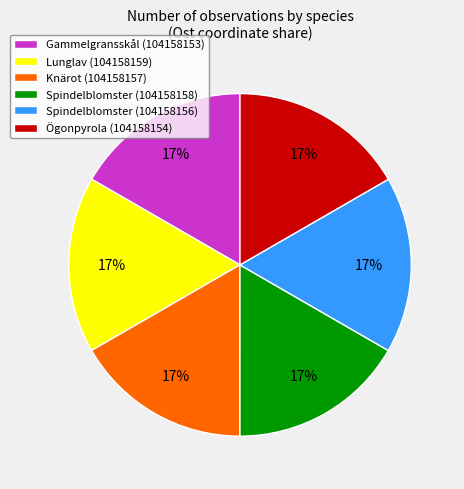

To the nearest percent, what portion does Knärot (104158157) represent?

17%